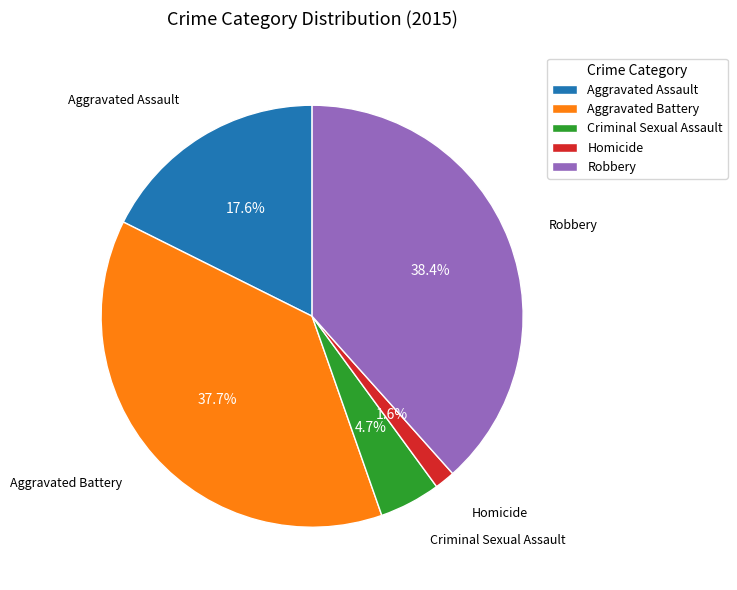

Approximately how many times larger is the value at Aggravated Battery compared to Robbery?

1.0